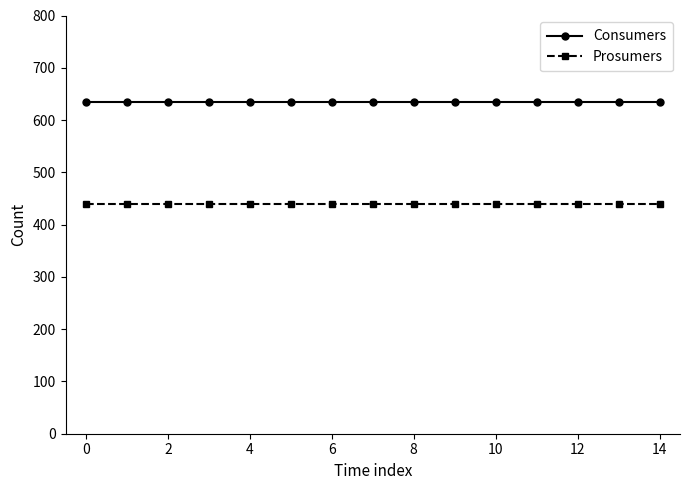

True or false: Prosumers and Consumers cross at least once.

False